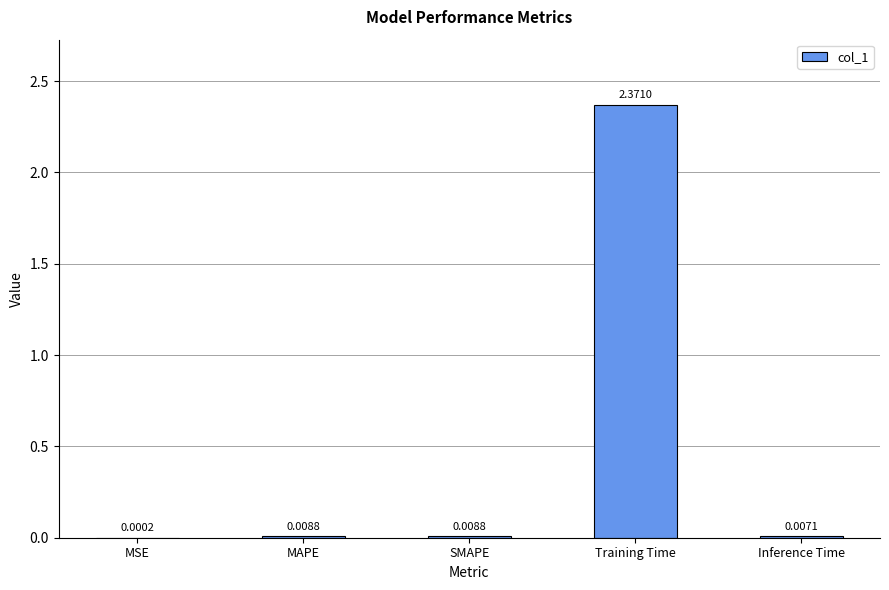

At which category does the chart reach its peak across all series?

Training Time